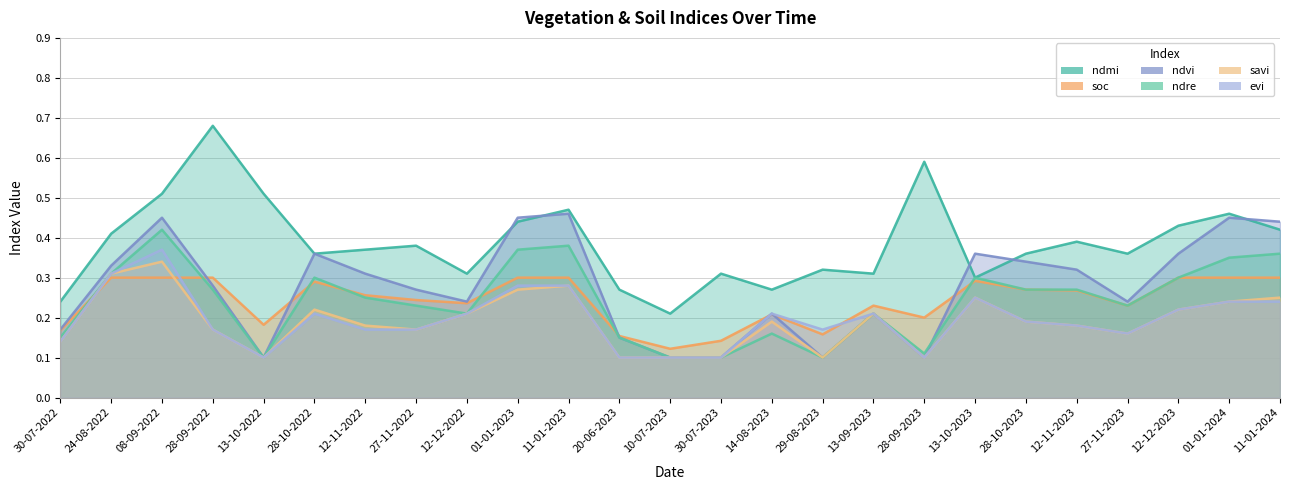

Between 13-10-2022 and 28-09-2023, which series saw the biggest shift?

ndmi